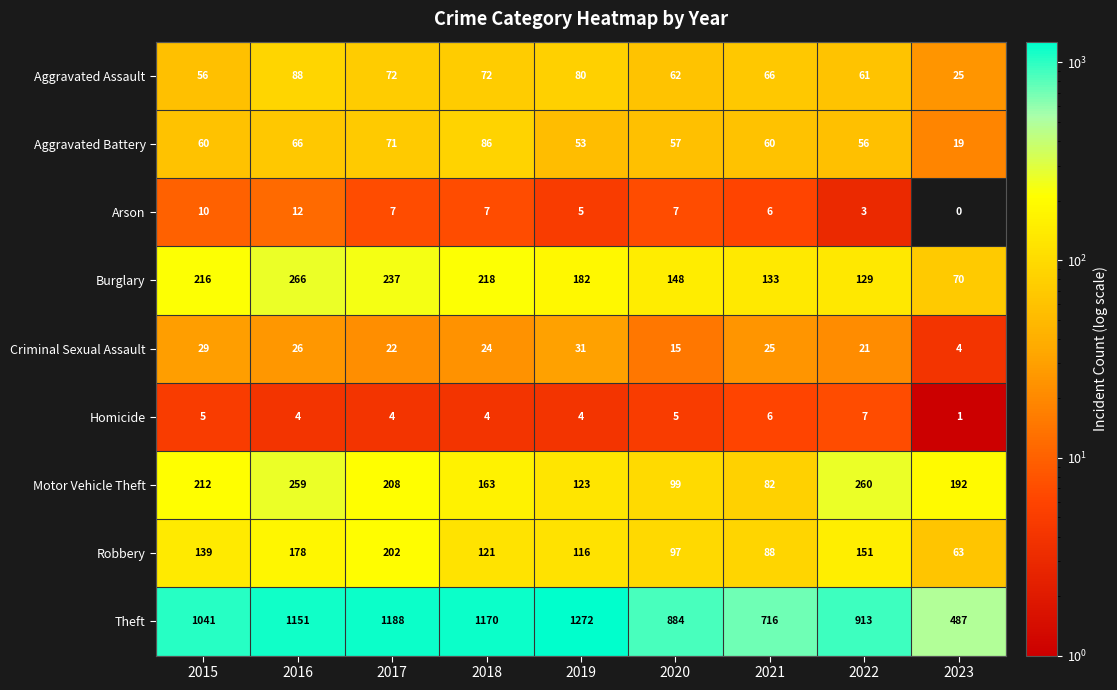

Between 2019 and 2020, which series saw the biggest shift?

Theft